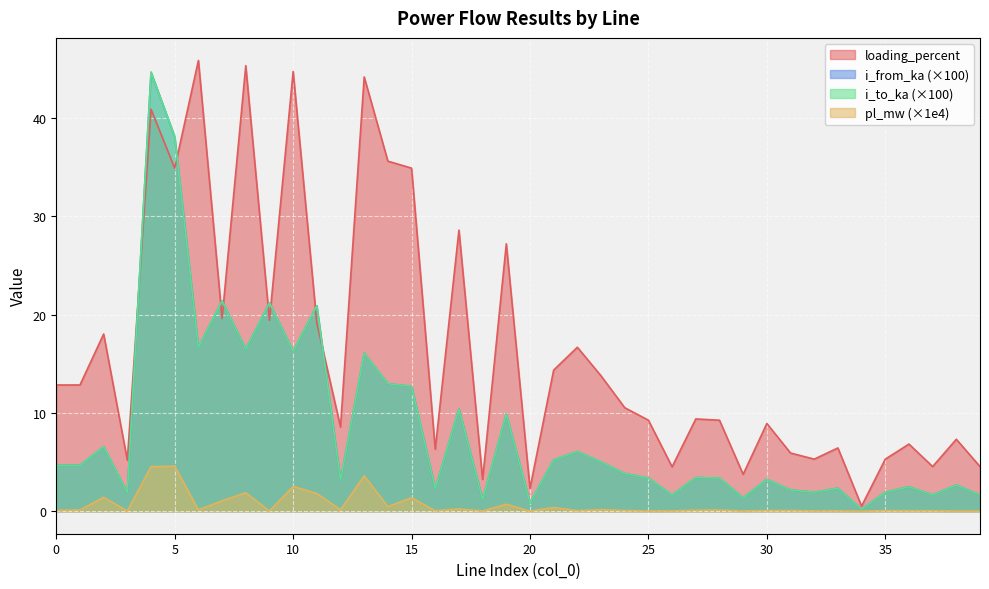

What are all the series names shown in the legend?

loading_percent, i_from_ka (×100), i_to_ka (×100), pl_mw (×1e4)